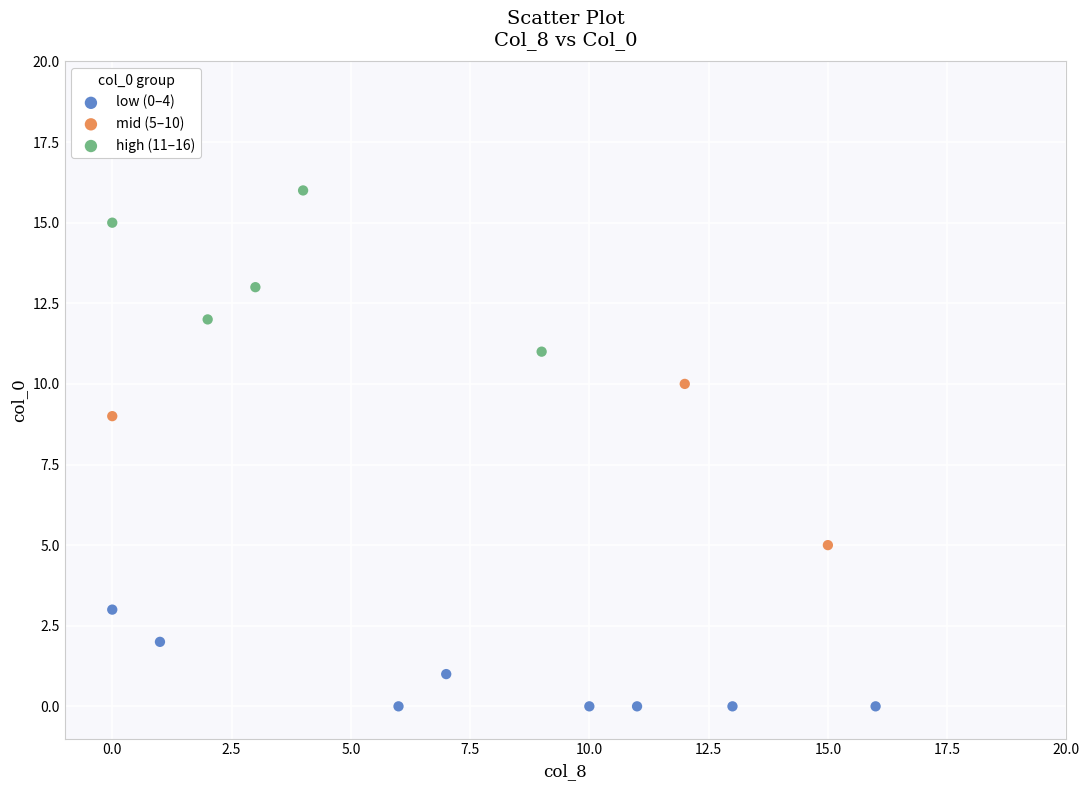

Which series reaches the maximum Y coordinate?

high (11–16)